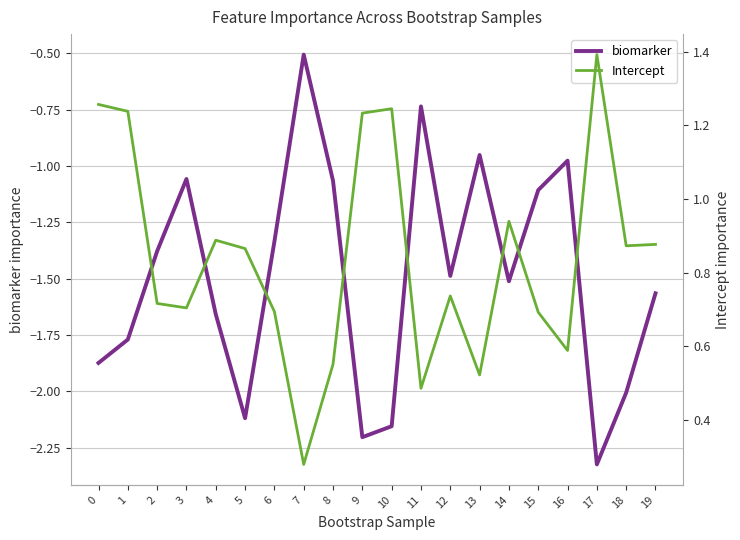

True or false: Intercept and biomarker intersect in this chart.

False